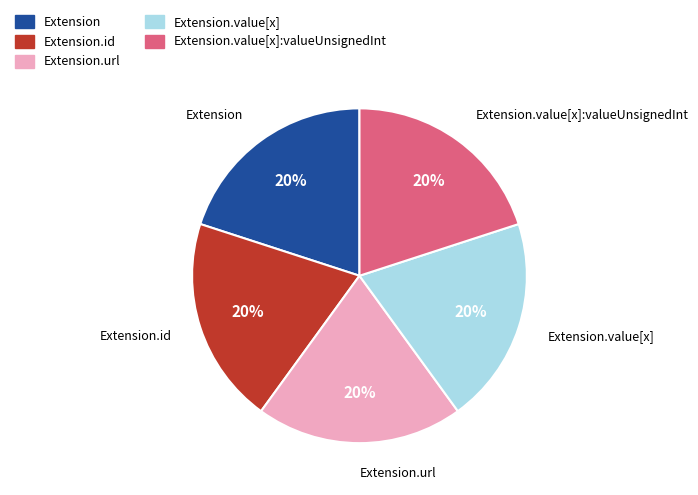

The Extension.id slice represents 12% of the pie. True or false?

False